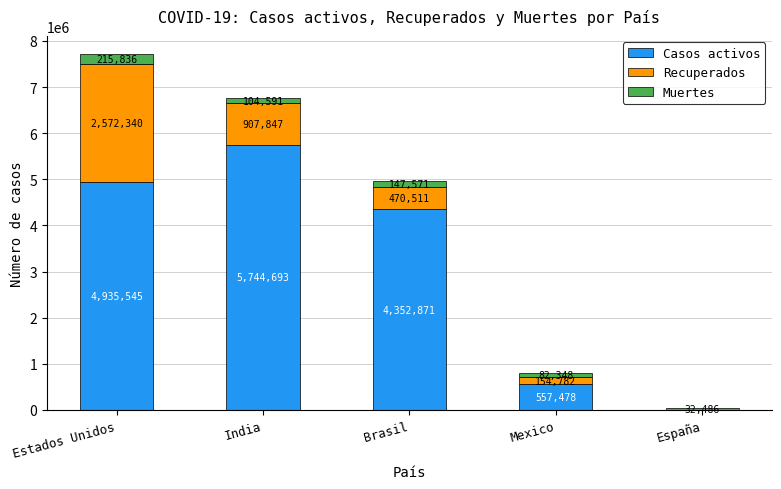

At which category is the sum across all series the highest?

Estados Unidos